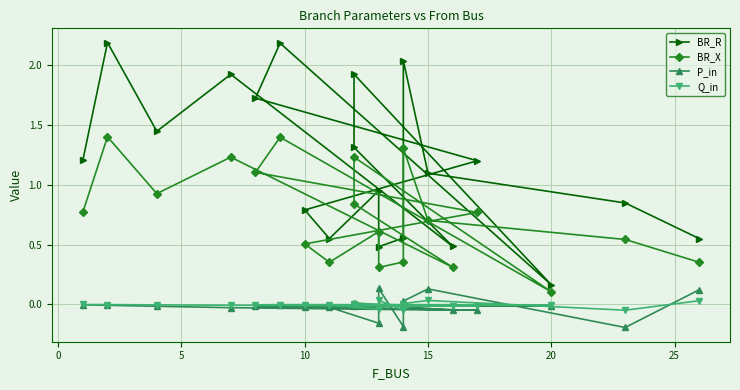

Rank the series by their maximum value, from lowest to highest.

Q_in, P_in, BR_X, BR_R